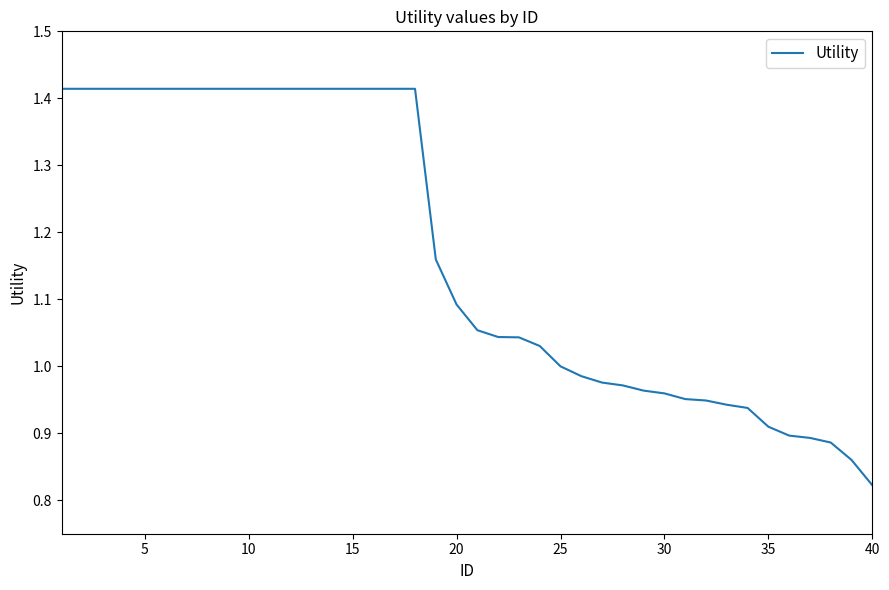

What is the difference between the maximum and minimum values?

0.6